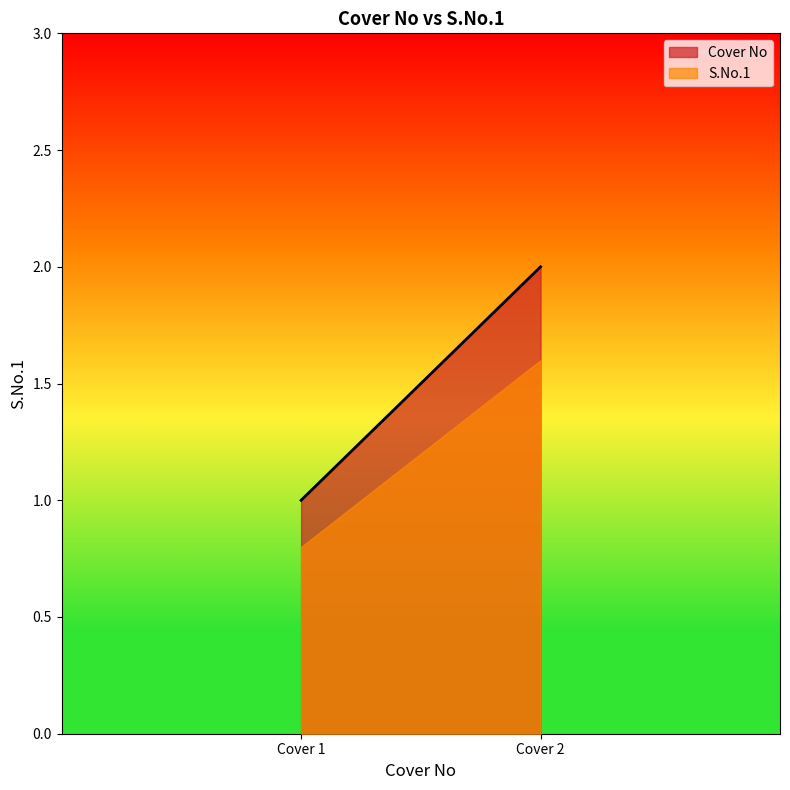

Rank the series at Cover 1 from highest to lowest value.

Cover No, S.No.1